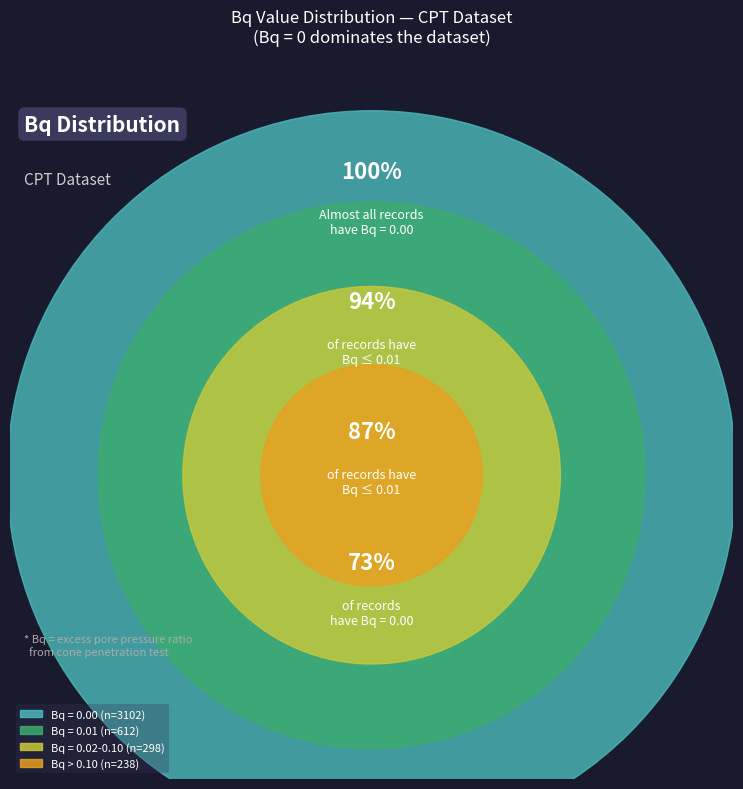

True or false: Bq = 0 accounts for 6% of the total.

False